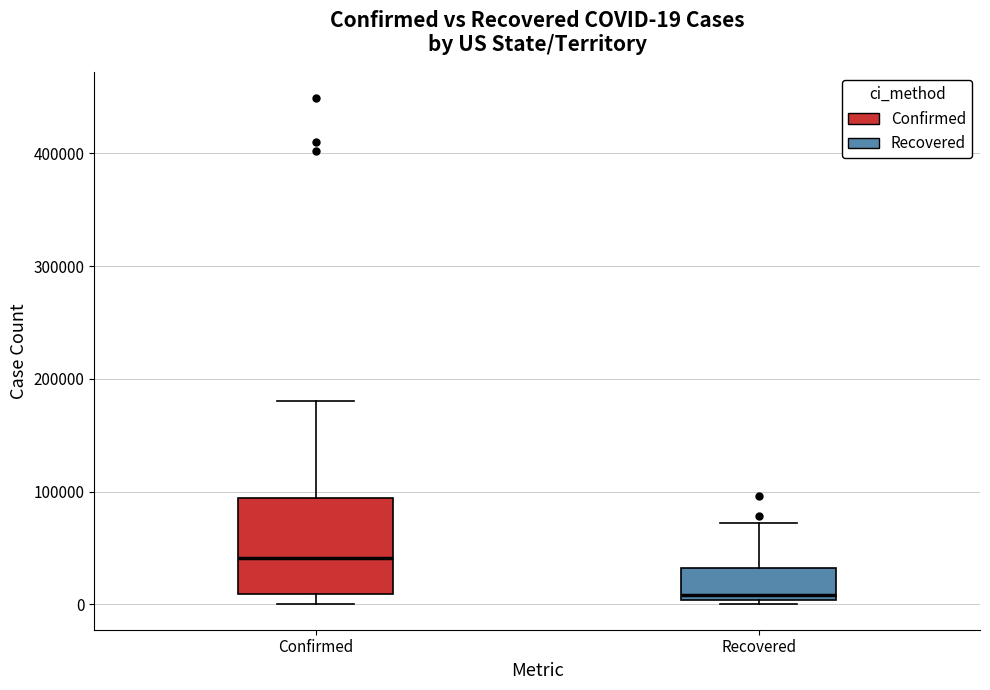

Comparing the boxes themselves (not the whiskers), which one is the tallest?

Confirmed